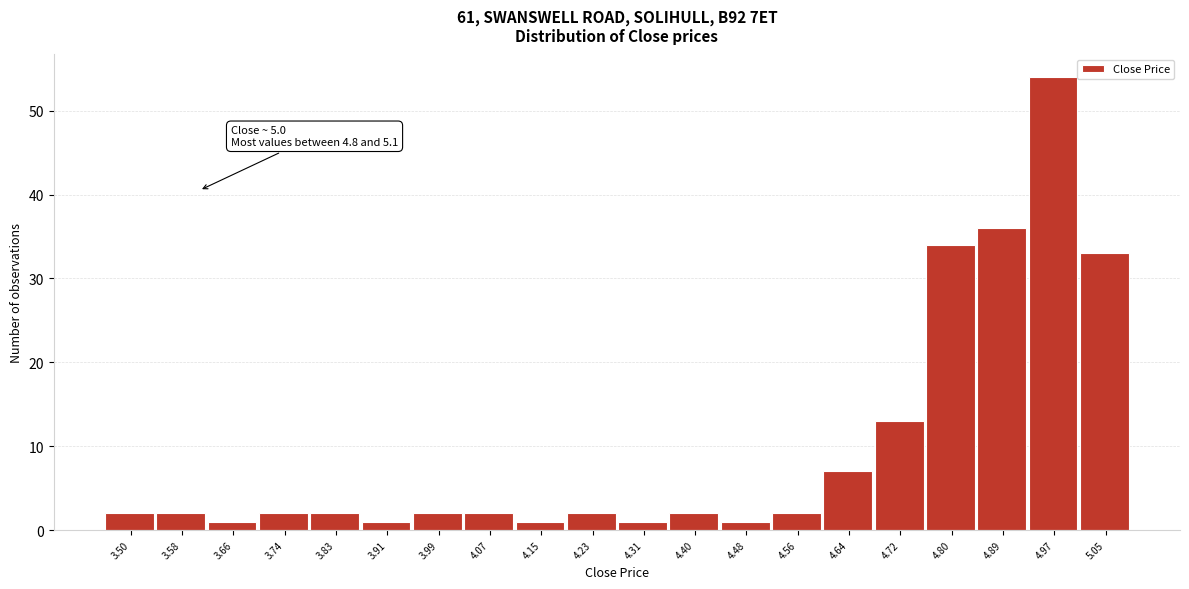

Reading left to right, list all the values displayed in this chart.

3.50=2	3.58=2	3.66=1	3.74=2	3.83=2	3.91=1	3.99=2	4.07=2	4.15=1	4.23=2	4.31=1	4.40=2	4.48=1	4.56=2	4.64=7	4.72=13	4.80=34	4.89=36	4.97=54	5.05=33